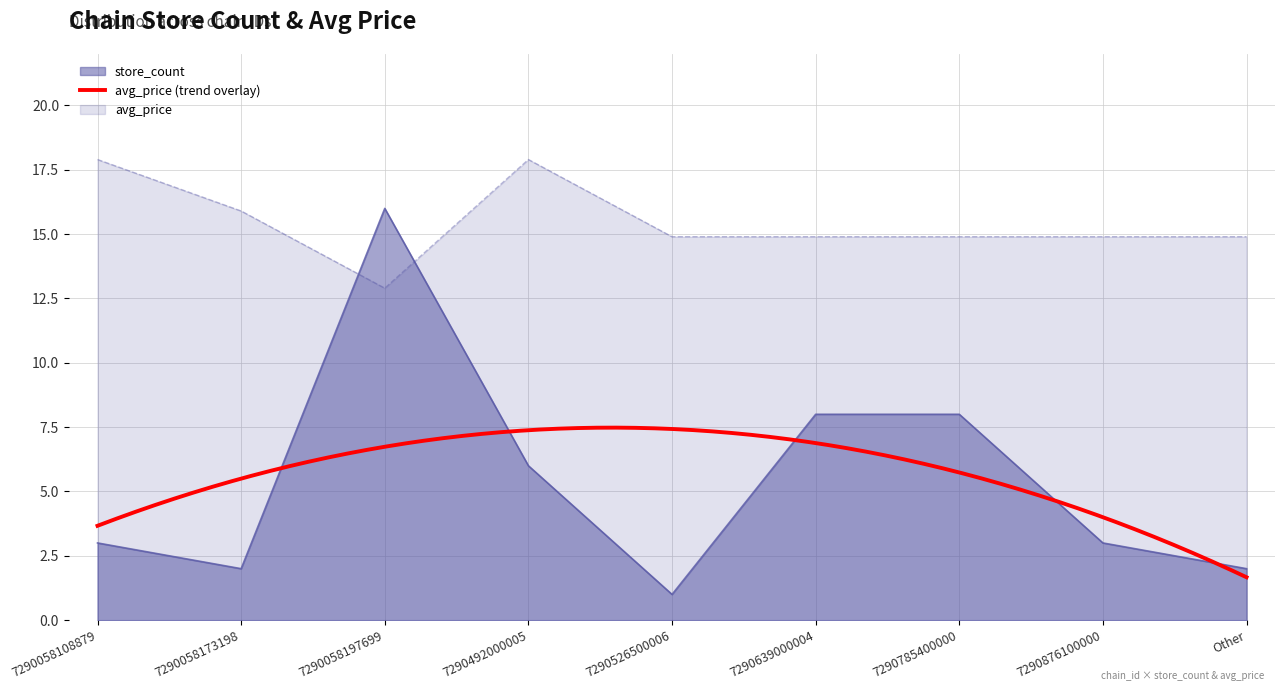

How many intersections are there between store_count and avg_price?

2